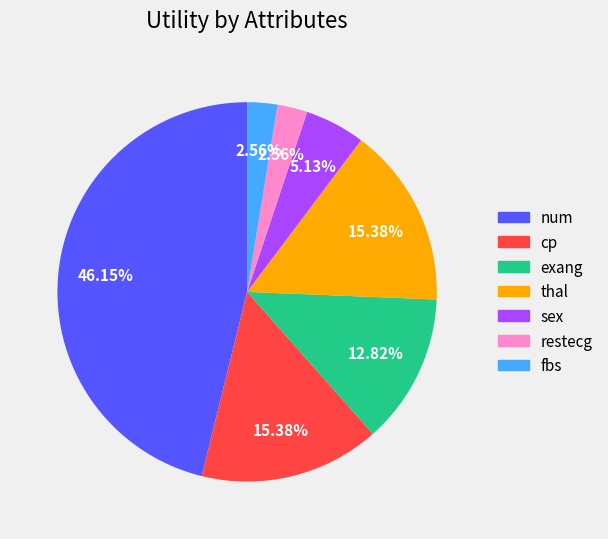

What is the largest slice in the pie chart?

num